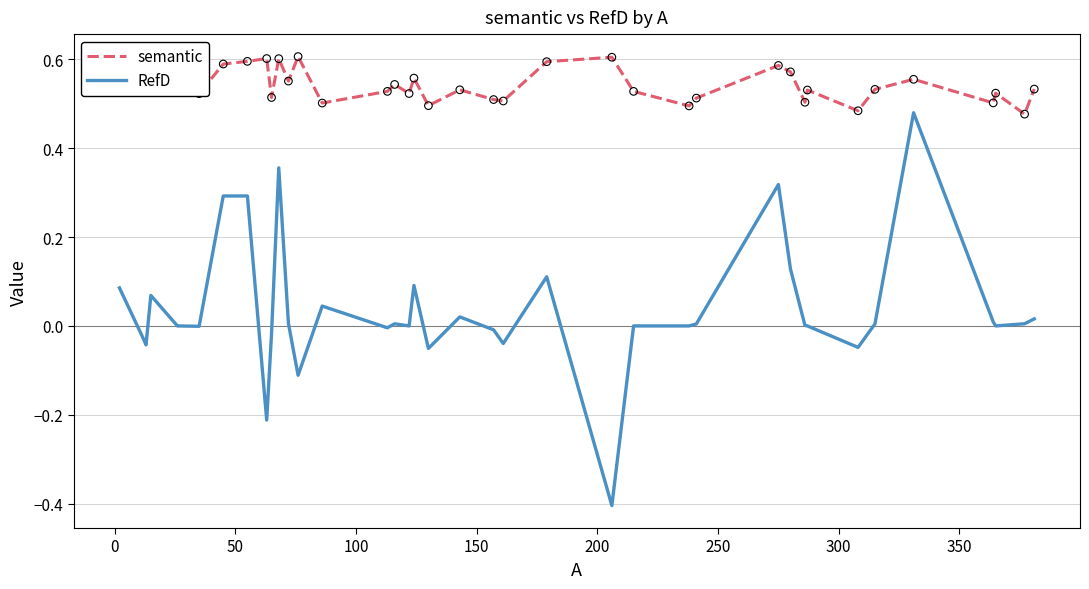

At how many categories does at least one series exceed 0?

38